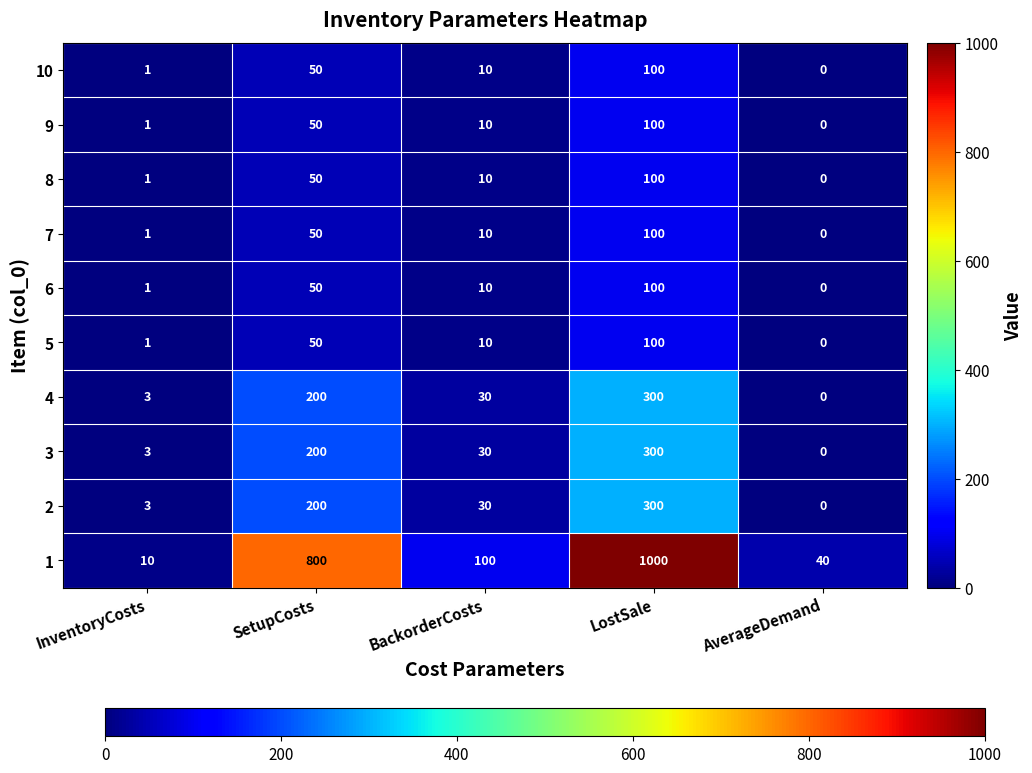

True or false: 3 has a value of 418 at LostSale.

False